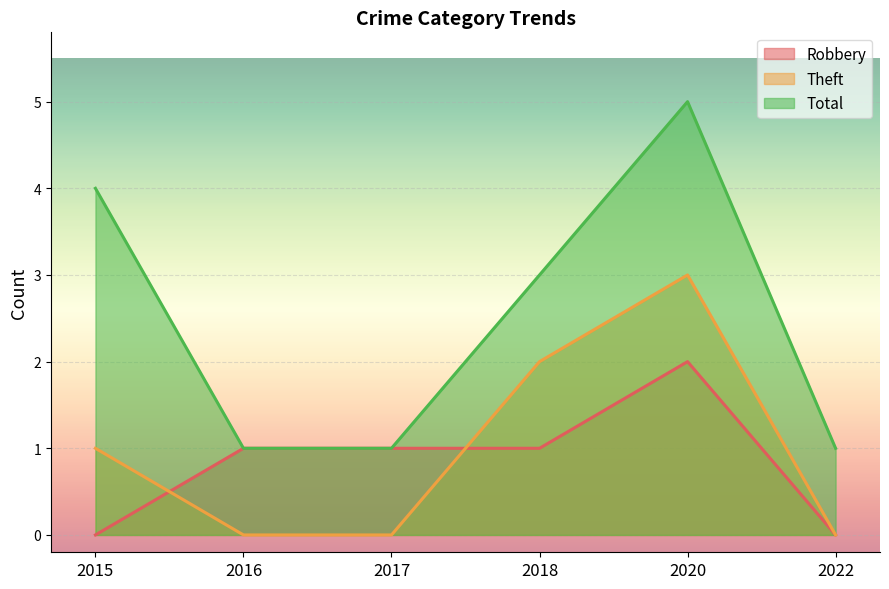

Which category has the highest value across all series?

2020